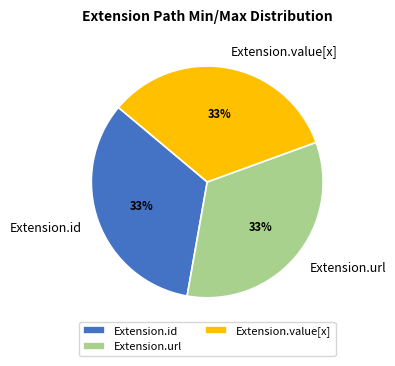

How many slices are in this pie chart?

3